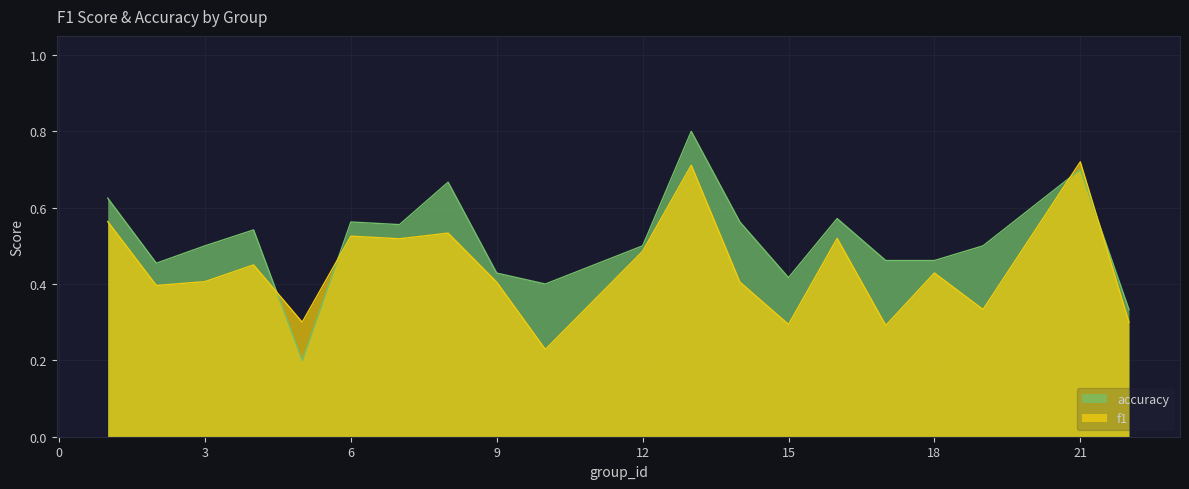

Which series changed the most between 5 and 14?

accuracy